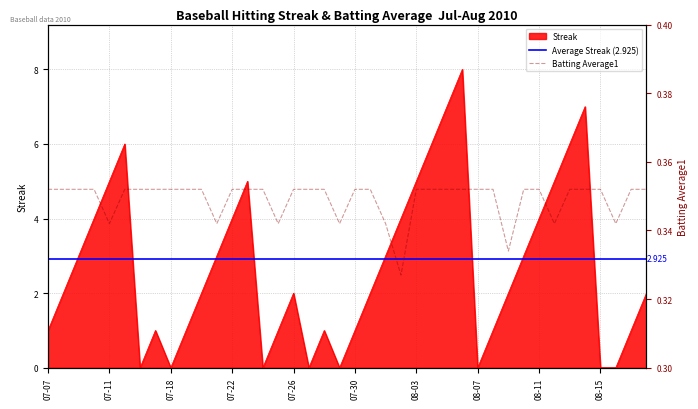

Between 07-11 and 07-18, which is larger?

07-11